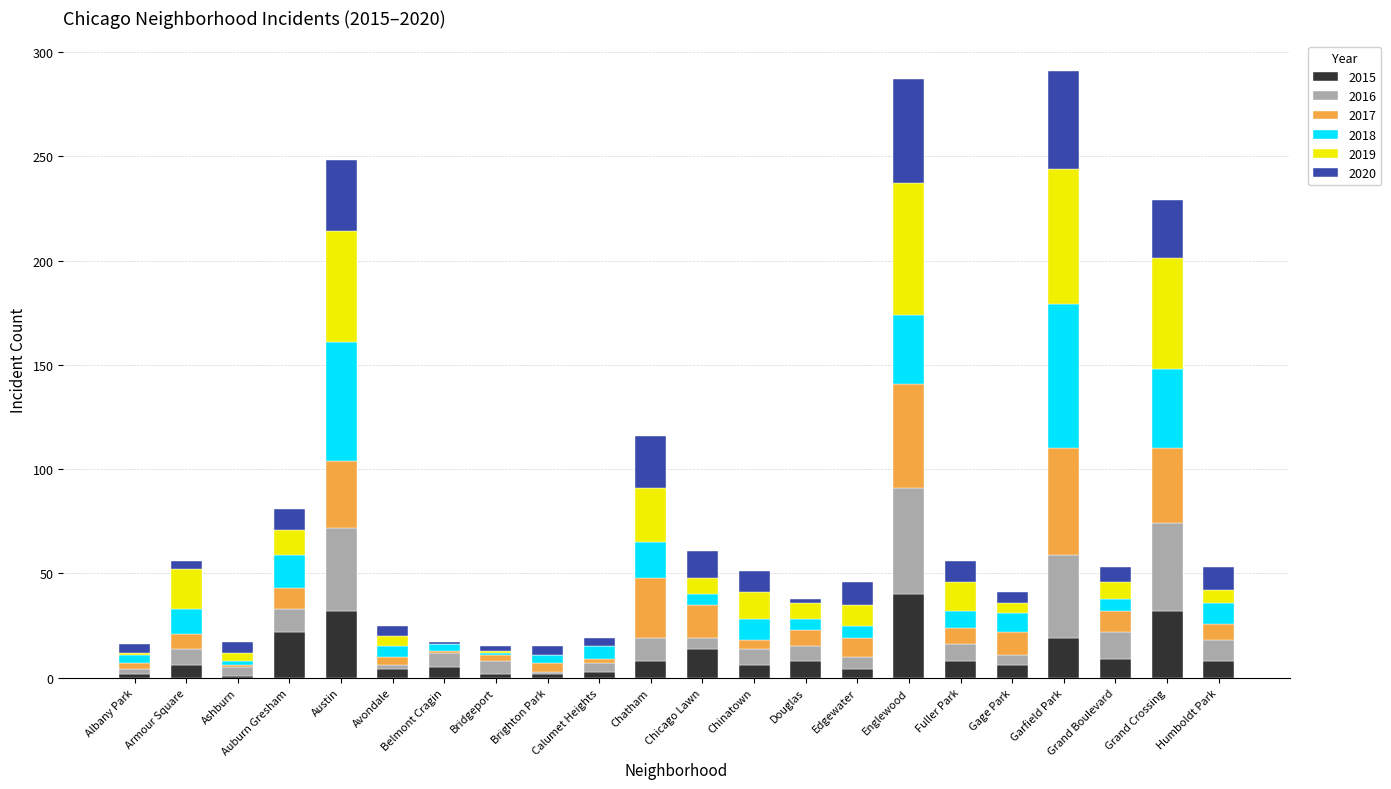

The 2015 series shows 20 at Grand Crossing. True or false?

False